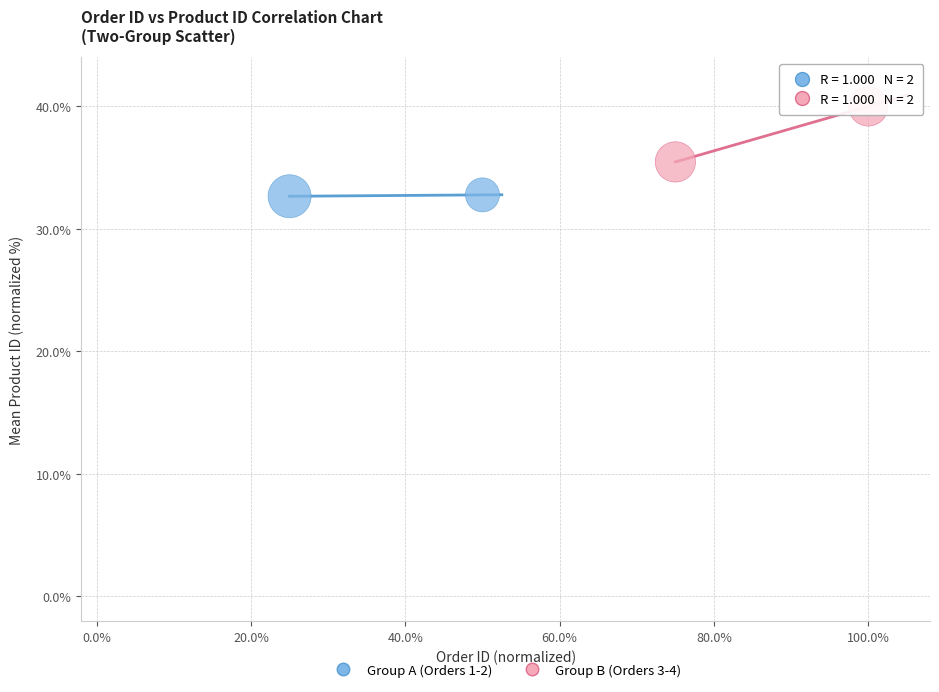

Which series reaches the maximum Y coordinate?

Group B (Orders 3-4)